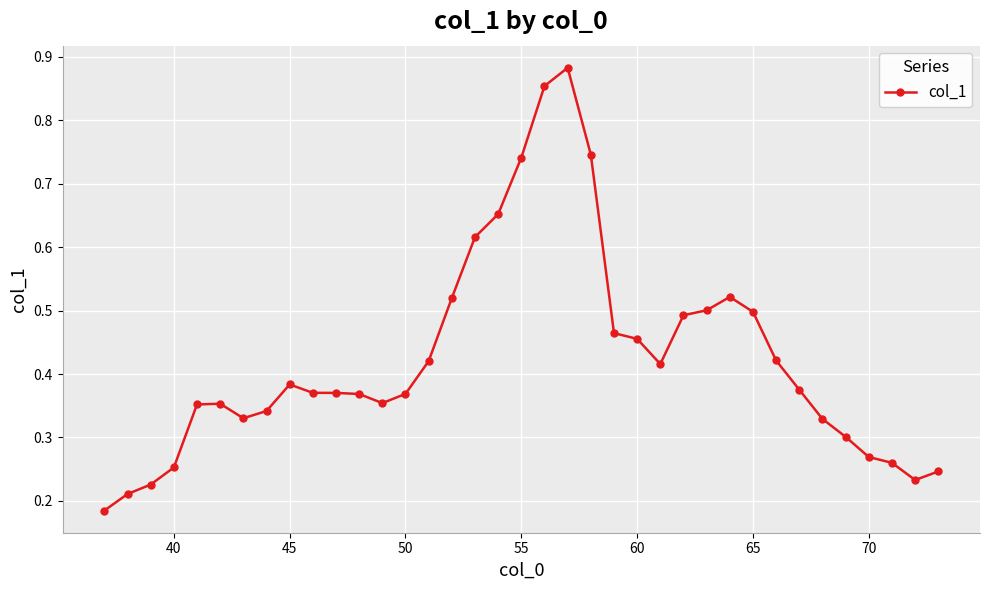

Does the chart have visible grid lines?

Yes